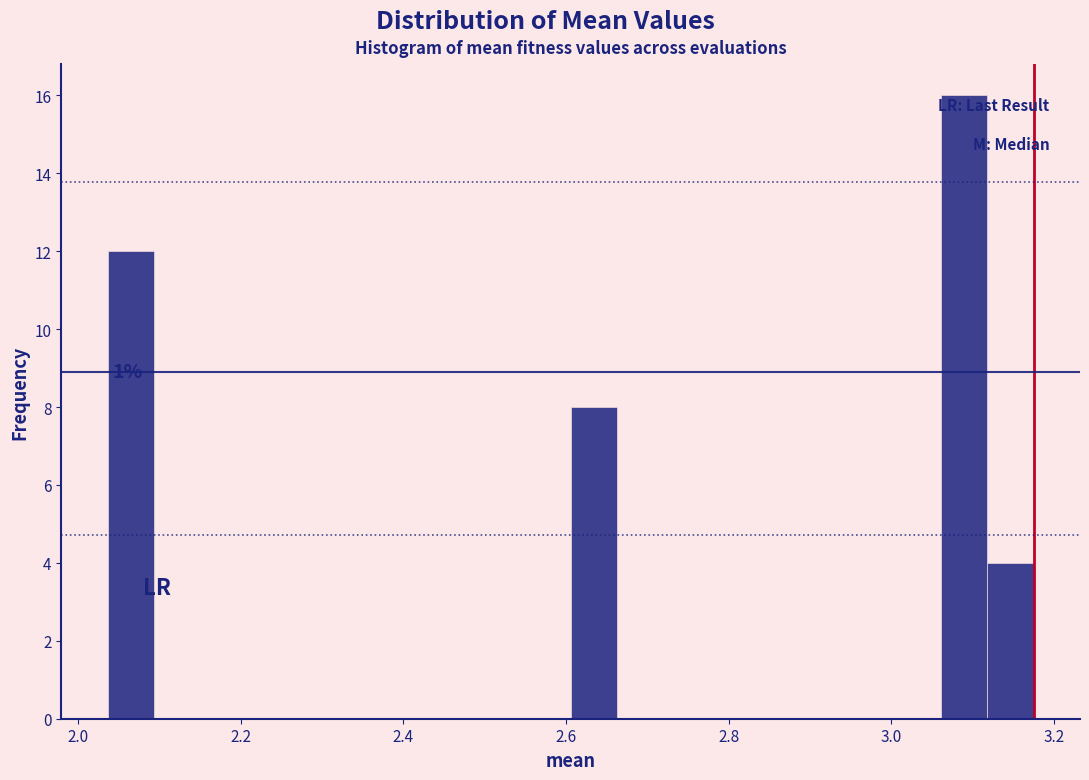

Around what value on the x-axis is the tallest bar? Give the approximate position of its centre, as read against the axis.

3.08